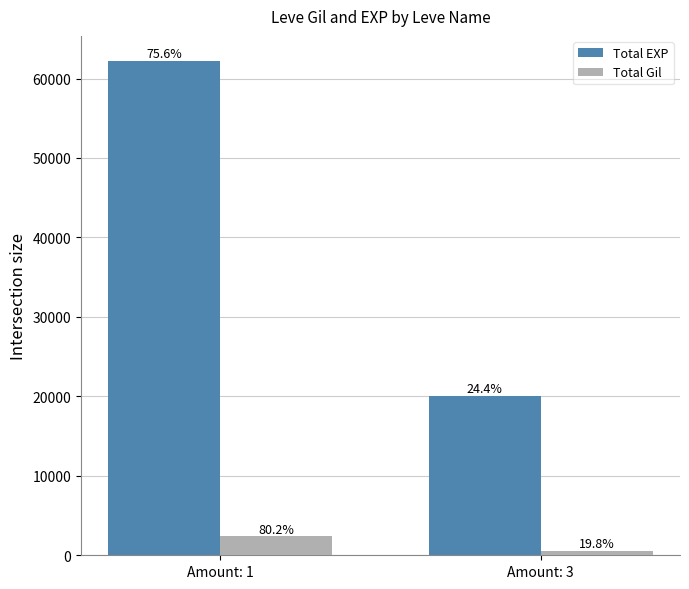

Are the bars horizontal?

No